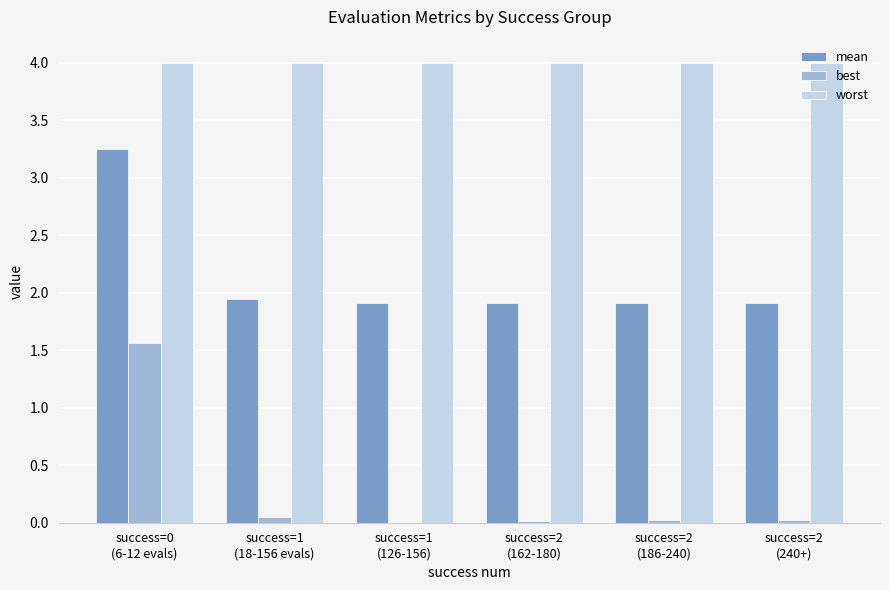

What value does the worst series have at success=2
(162-180)?

4.0